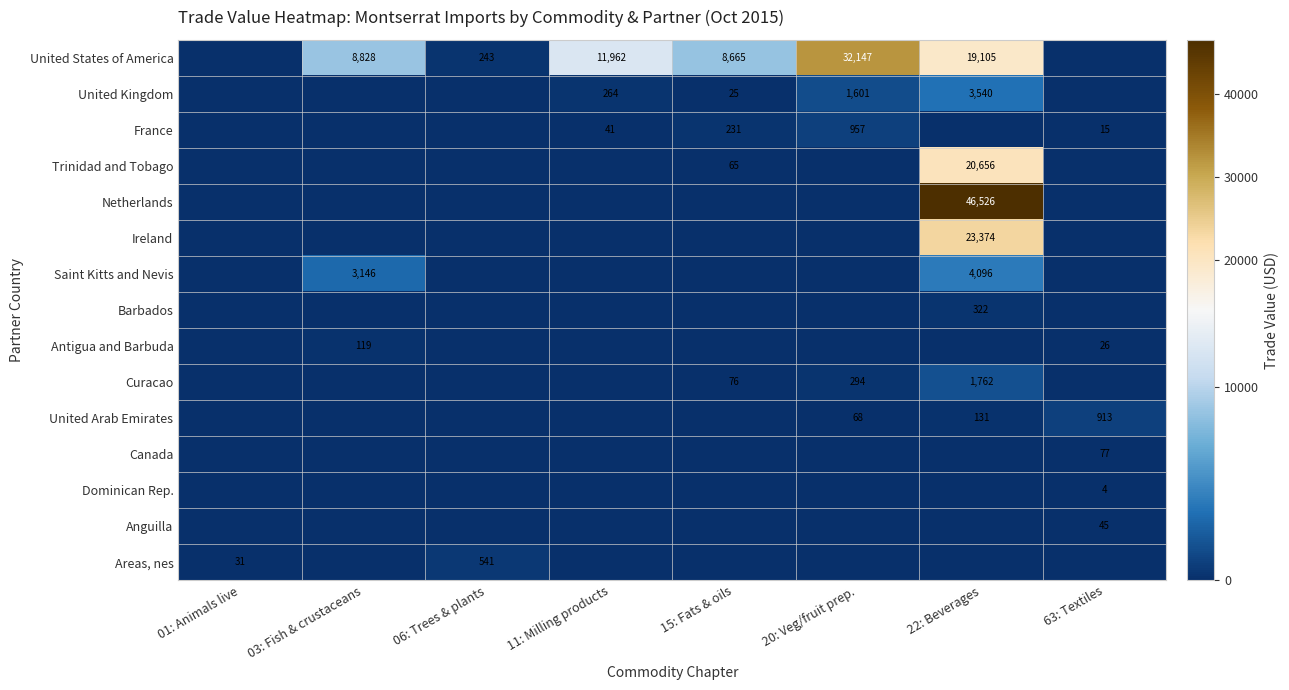

Is the value of United States of America at 22: Beverages greater than the value of France at 20: Veg/fruit prep.?

Yes